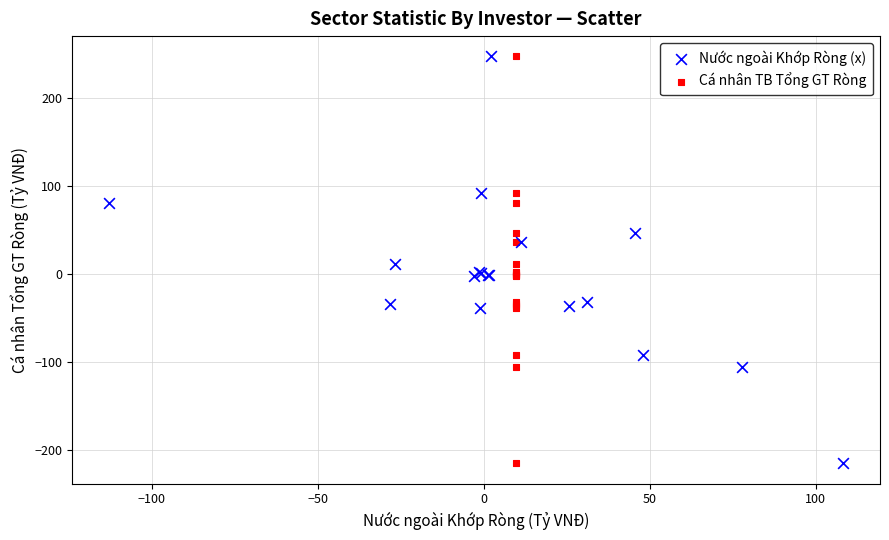

What are all the series names shown in the legend?

Nước ngoài Khớp Ròng (x), Cá nhân TB Tổng GT Ròng